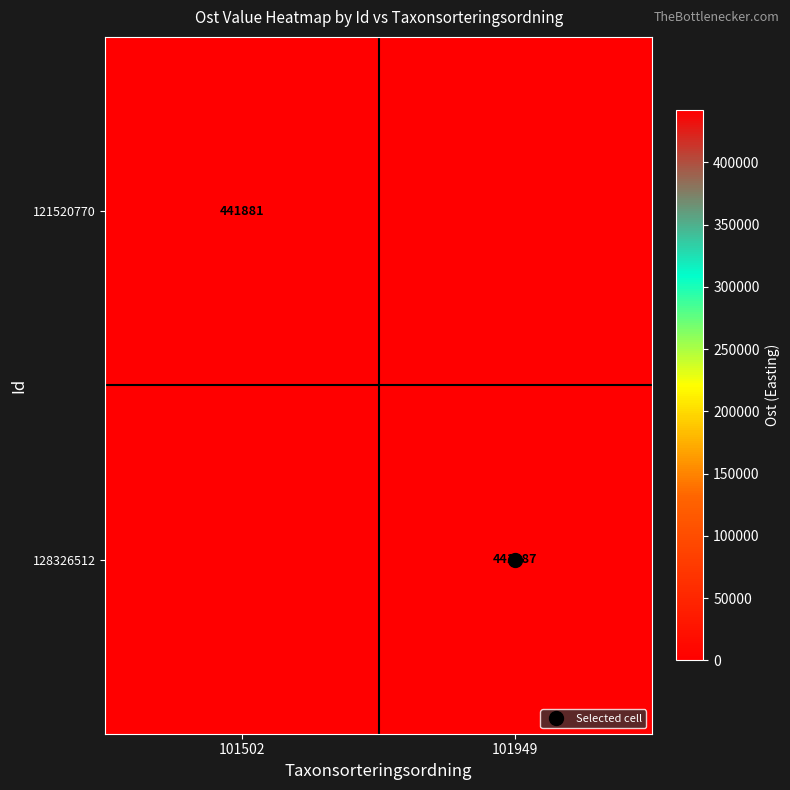

List the series in order of their peak value, lowest first.

121520770, 128326512